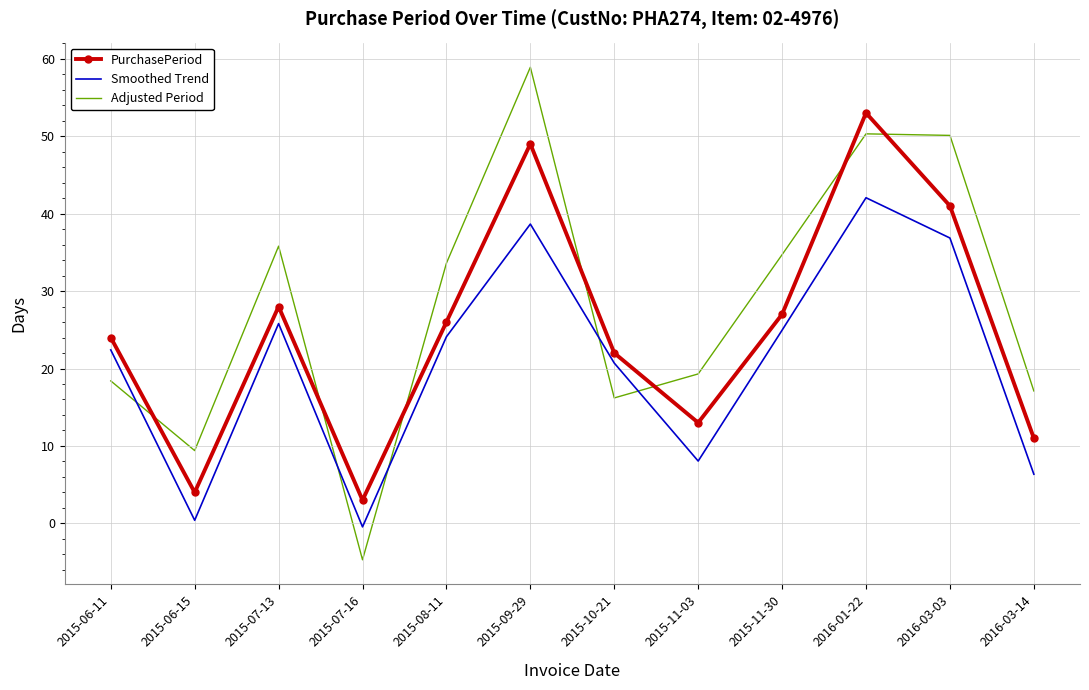

What is the sum of all Adjusted Period values?

339.1